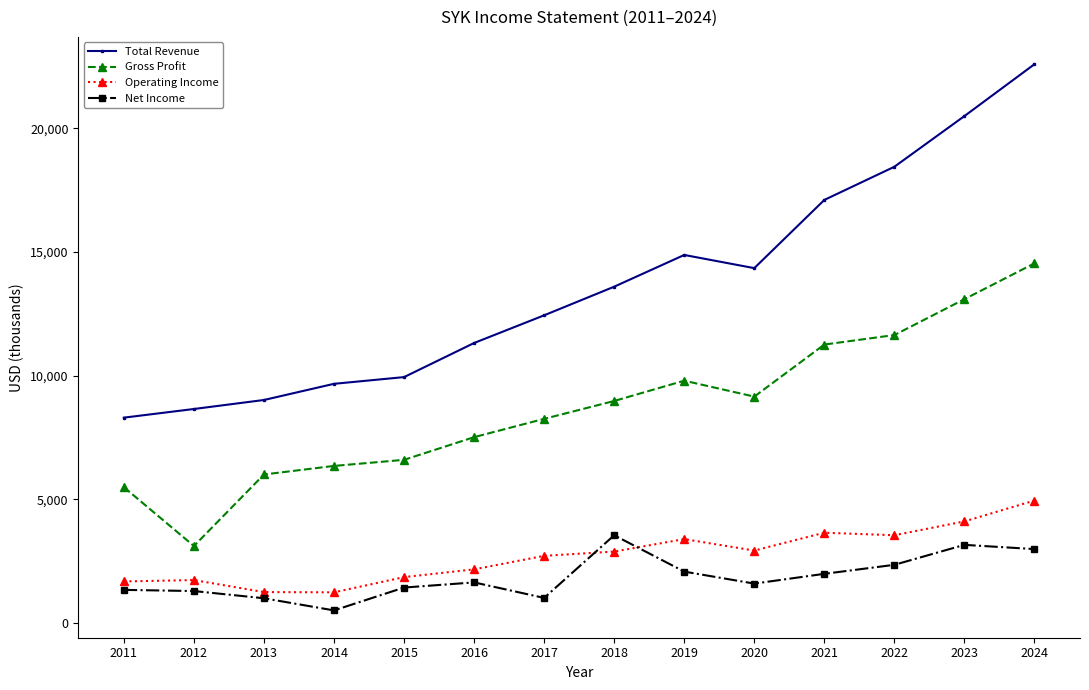

What is the value of the Gross Profit point at the 10th from the left?

9158